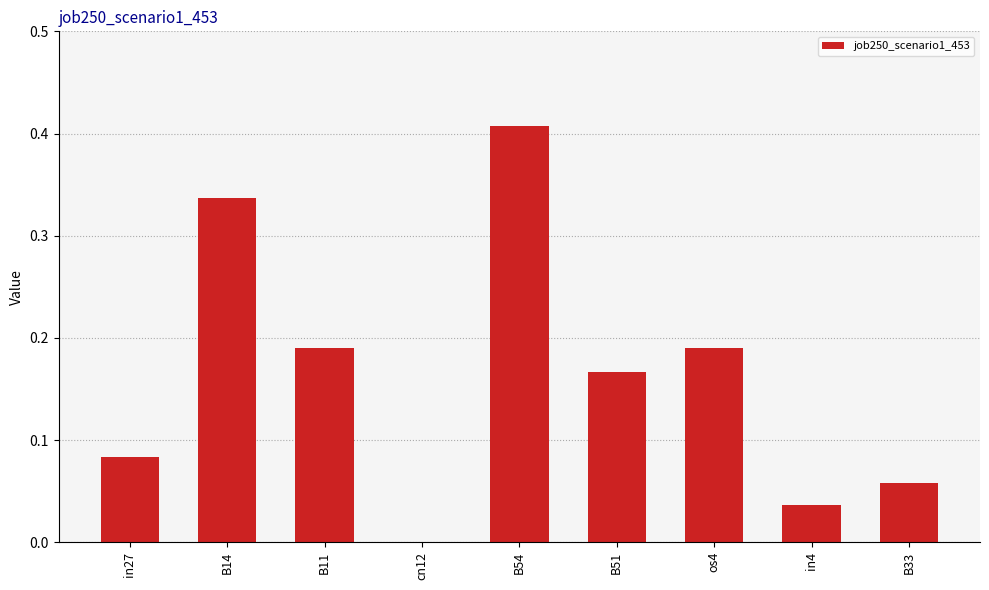

True or false: the data shows 0.0 at cn12.

True